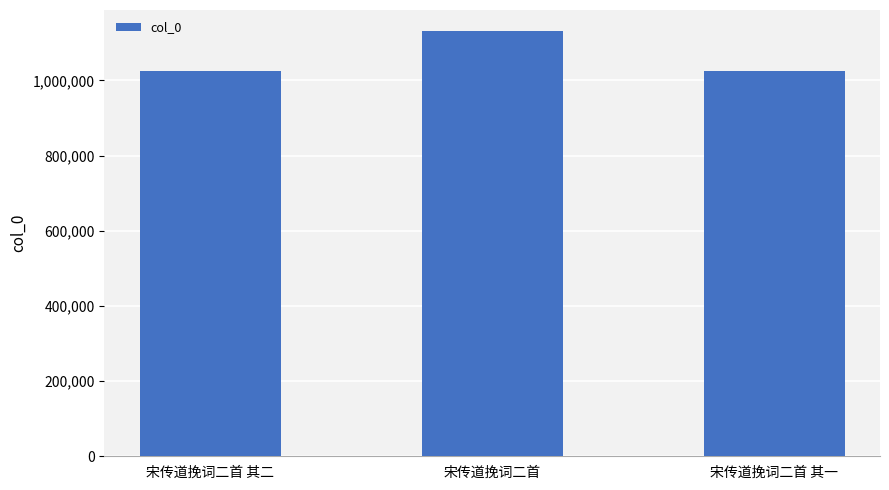

The chart shows a value of 1025405 at 宋传道挽词二首 其一. True or false?

True